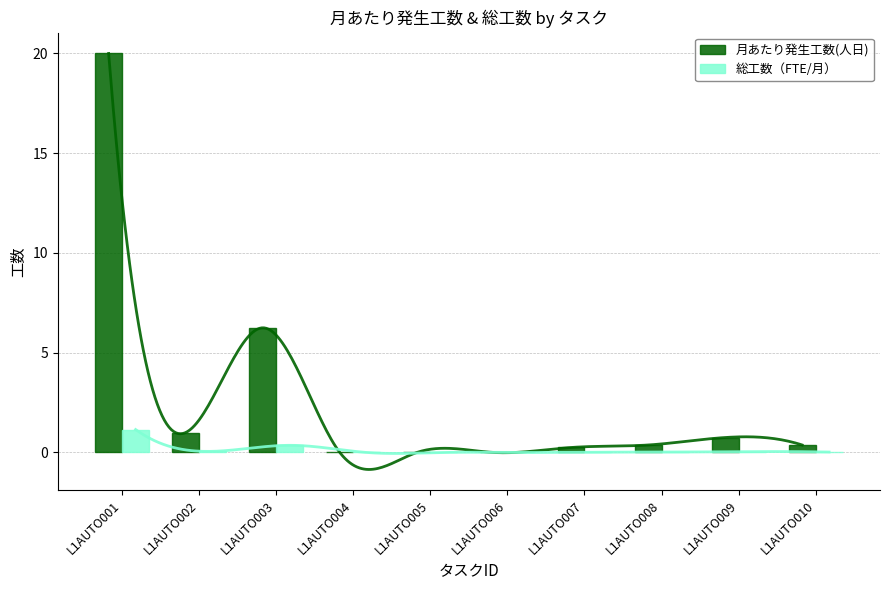

Which series changed the most between L1AUTO007 and L1AUTO008?

月あたり発生工数(人日)